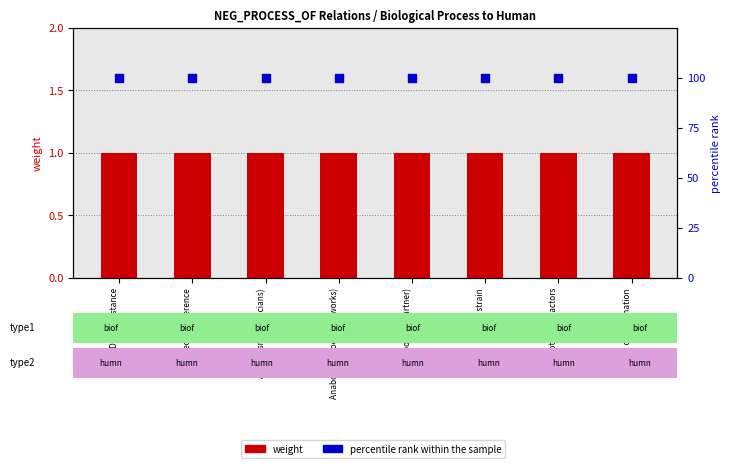

Which series has the largest Y range (max minus min)?

weight